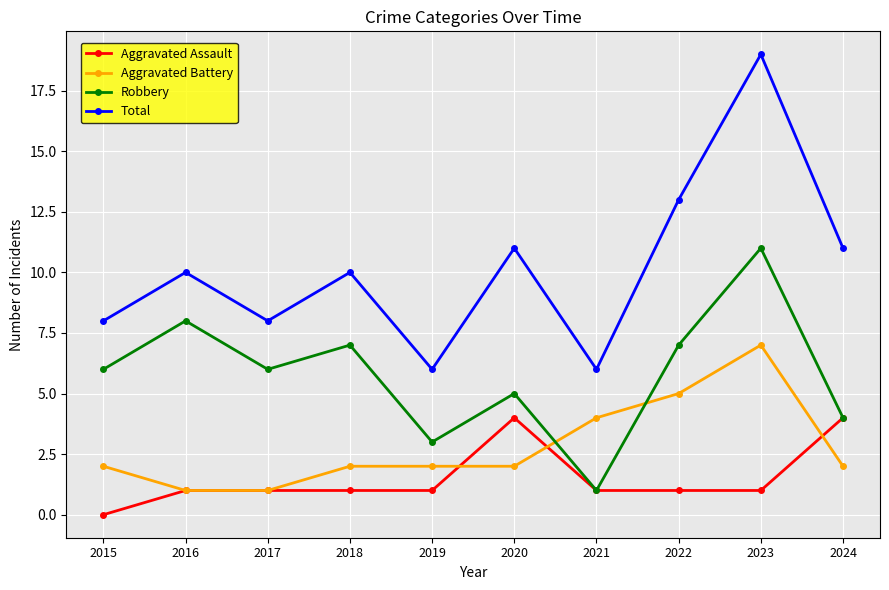

Rank the series by their maximum value, from highest to lowest.

Total, Robbery, Aggravated Battery, Aggravated Assault